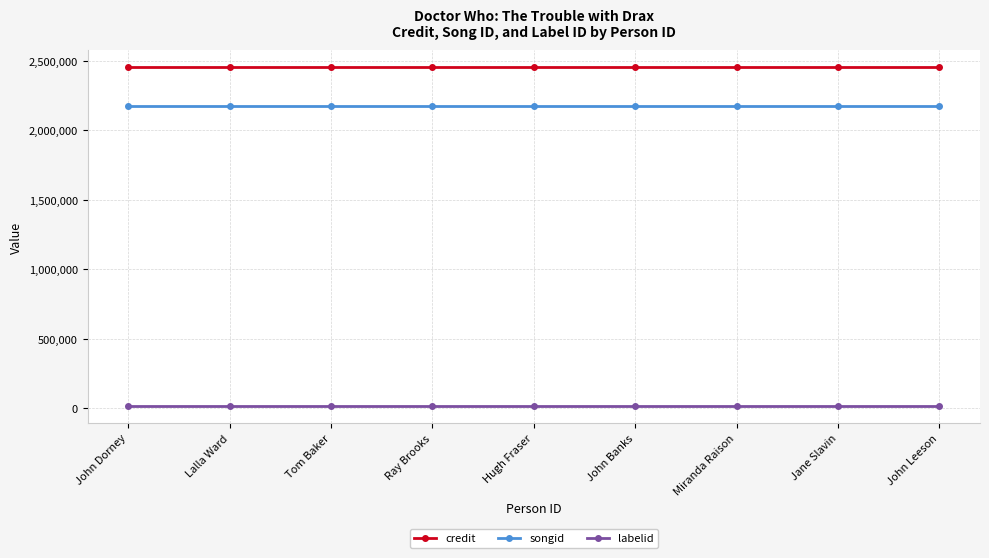

Is this an area chart (filled region under the line)?

No